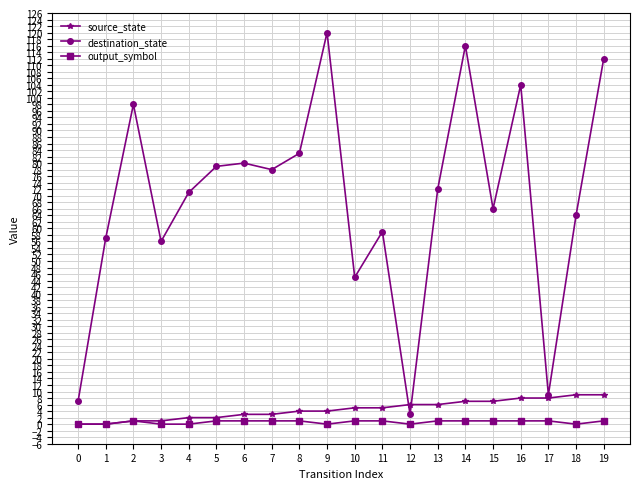

True or false: destination_state and output_symbol cross at least once.

False